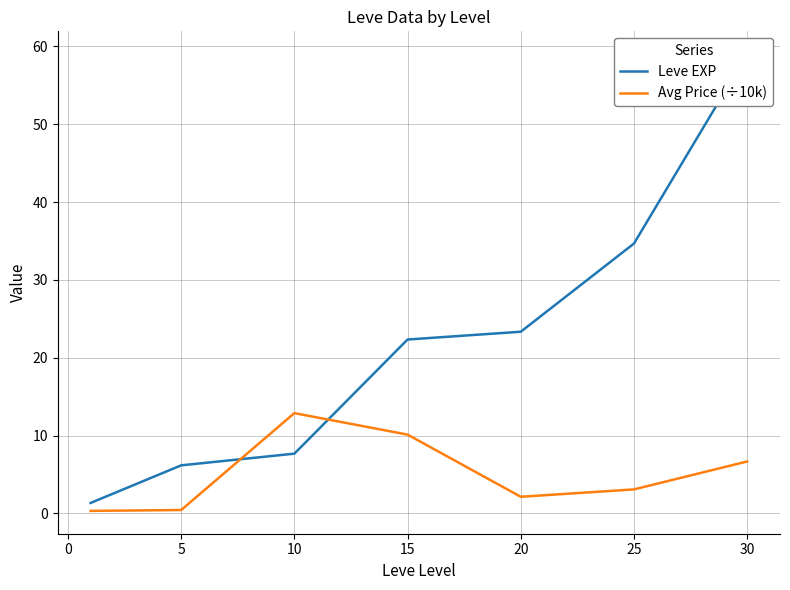

Is it true that Avg Price (÷10k) equals 13.9 at 15?

False